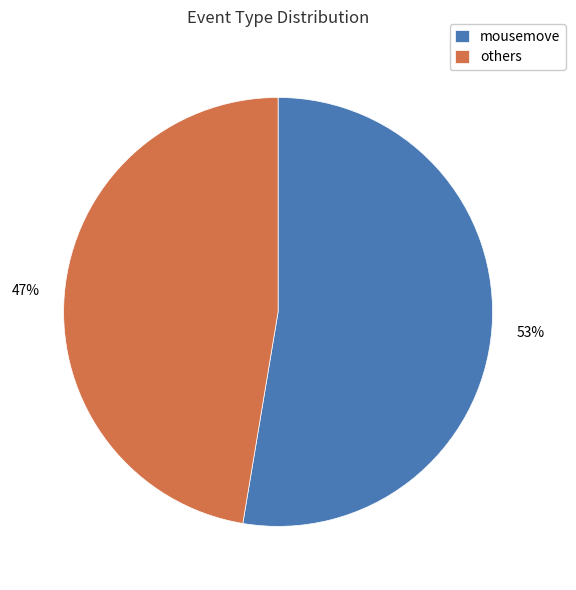

Which slice is the smallest?

others